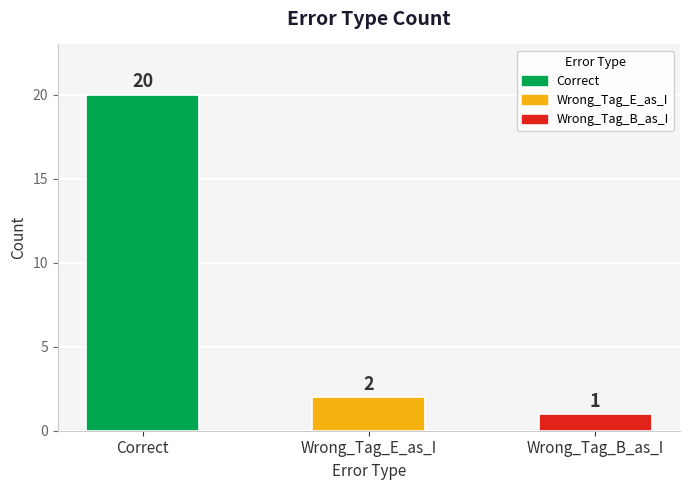

List the labels in order of value, largest first.

Correct, Wrong_Tag_E_as_I, Wrong_Tag_B_as_I